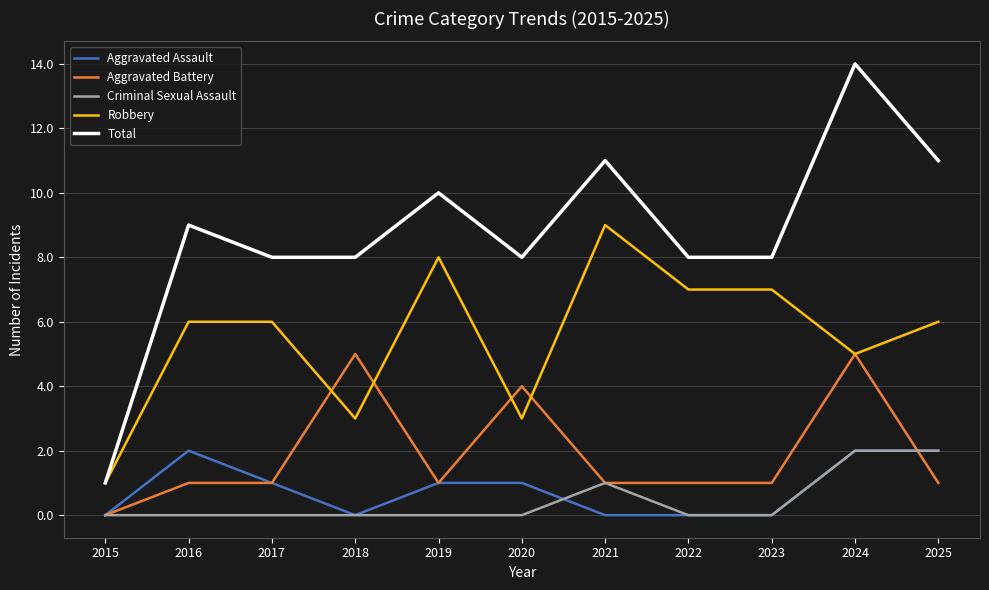

True or false: Total has a value of 5 at 2023.

False